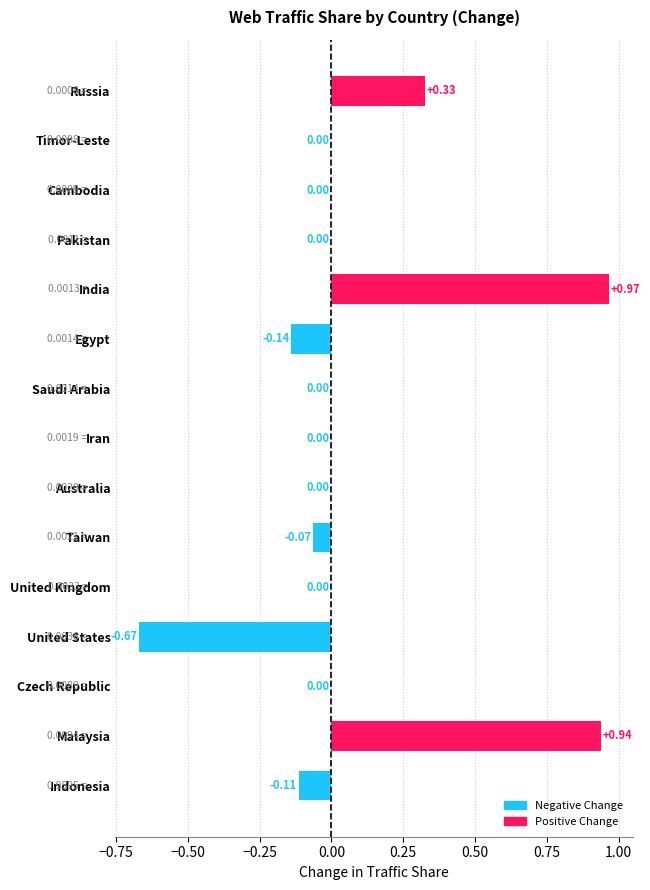

What is the sum of all values?

1.2